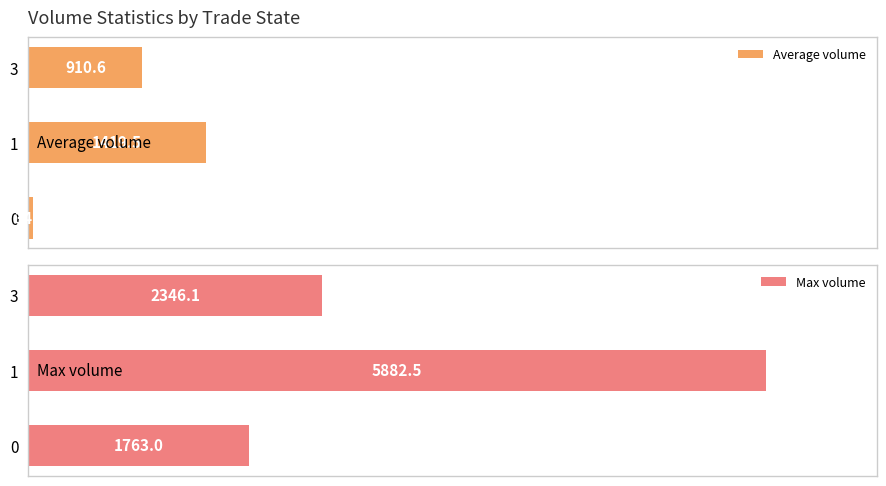

At which category is the sum across all series the highest?

1